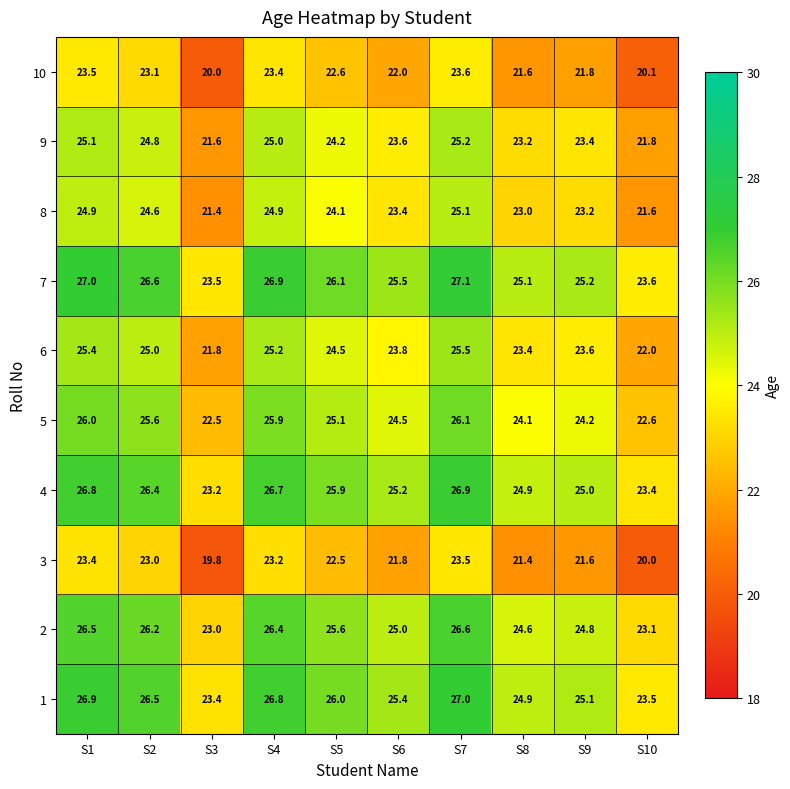

At which label does 1 first exceed 26?

S1